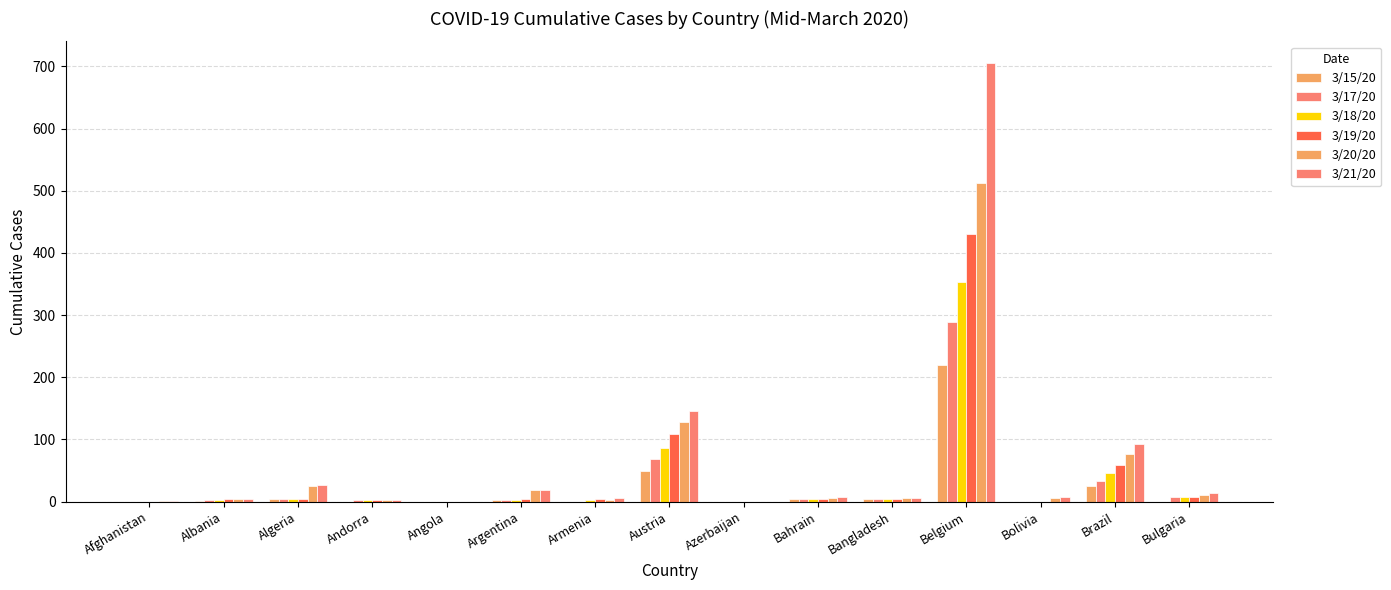

What is the value of the 3/20/20 bar at the 8th from the left?

128